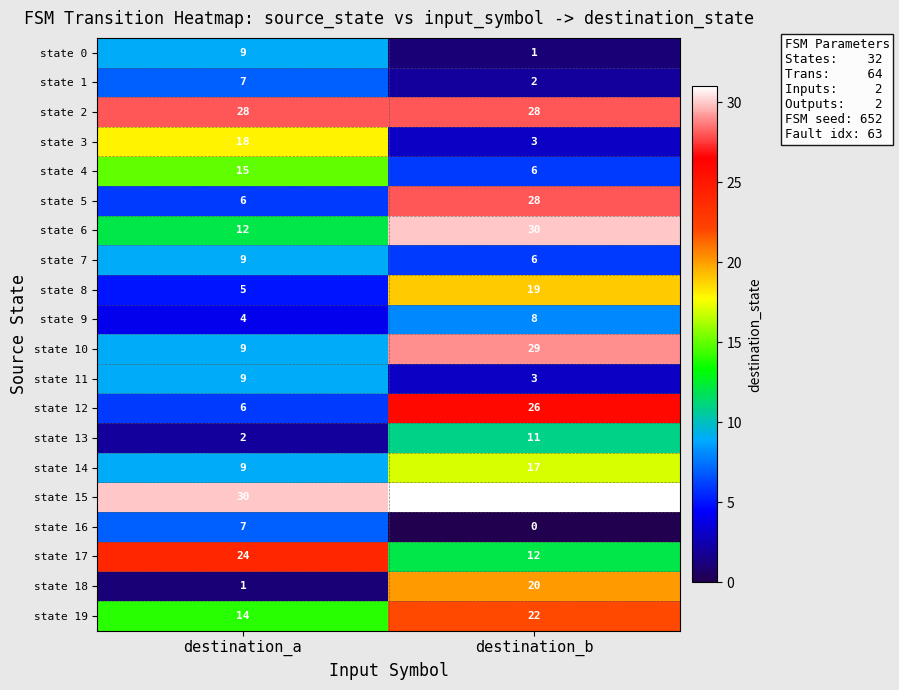

What is the spread (max minus min) of values at destination_b?

31